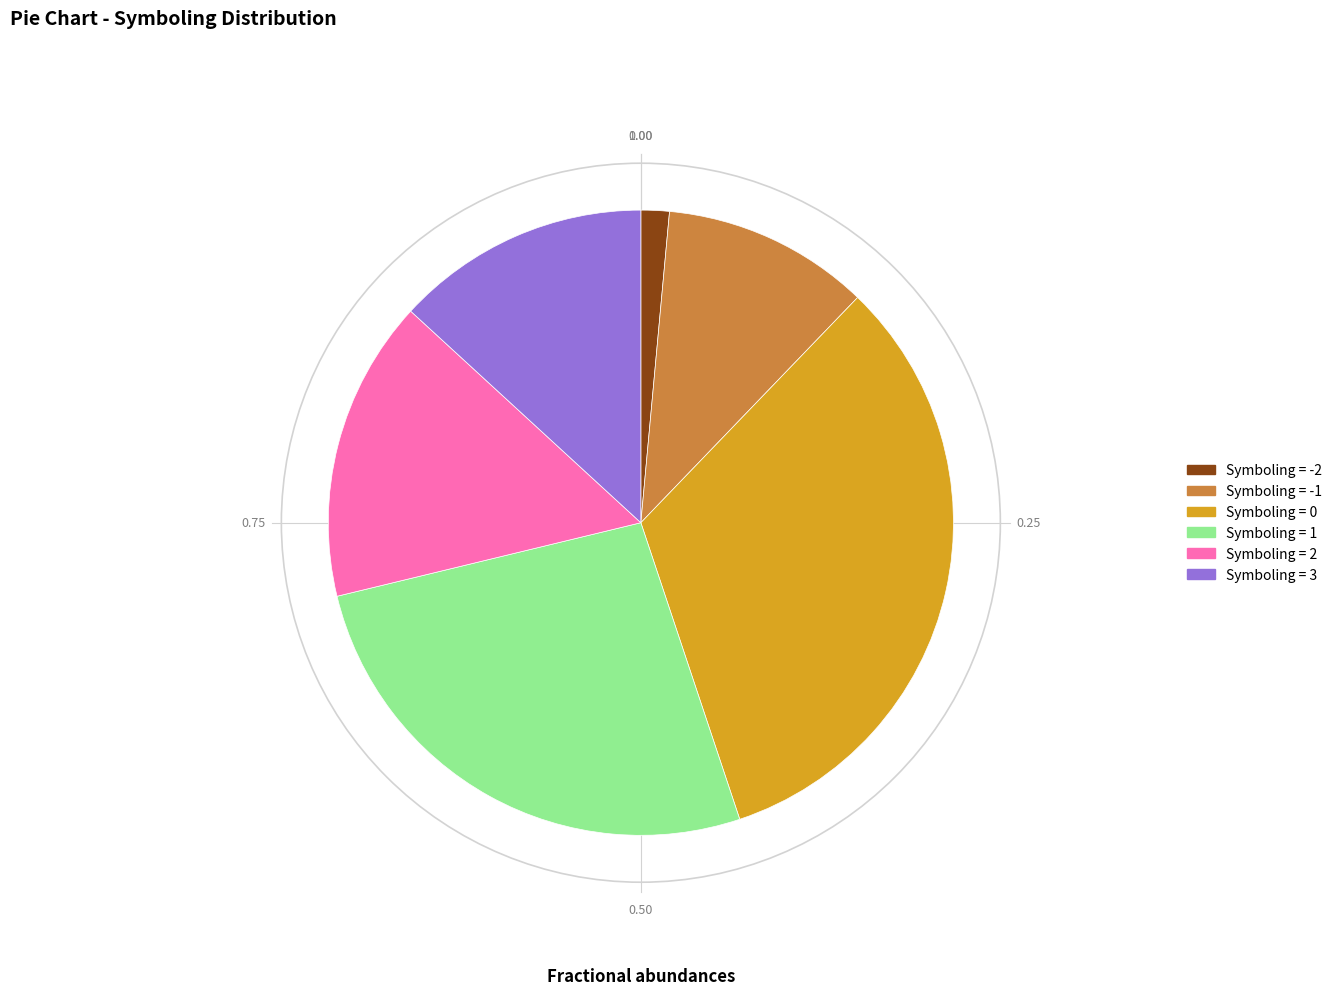

Does any single category account for the majority?

No